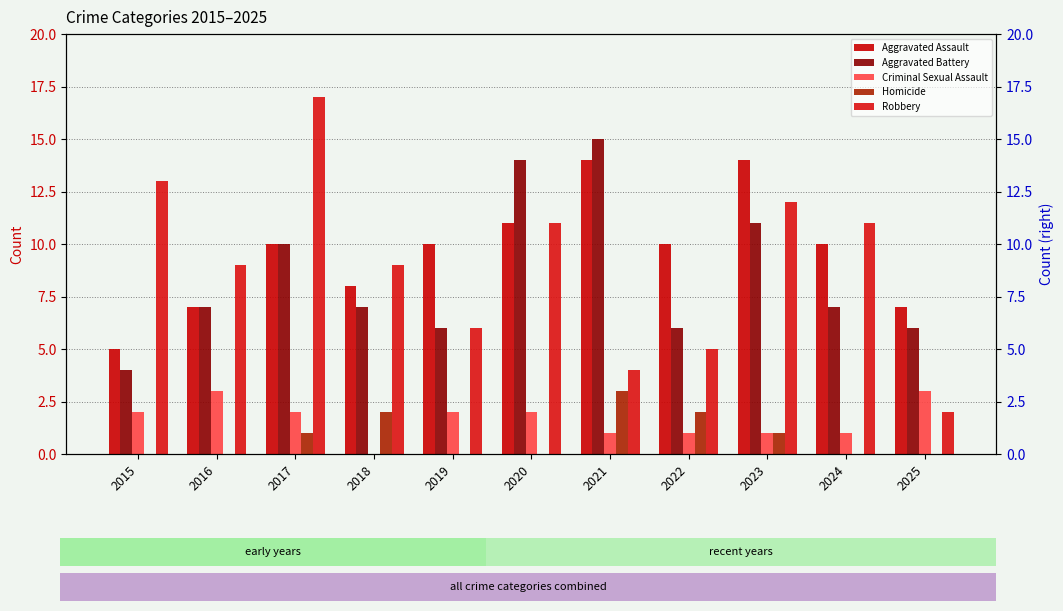

How many bars are there in total?

55